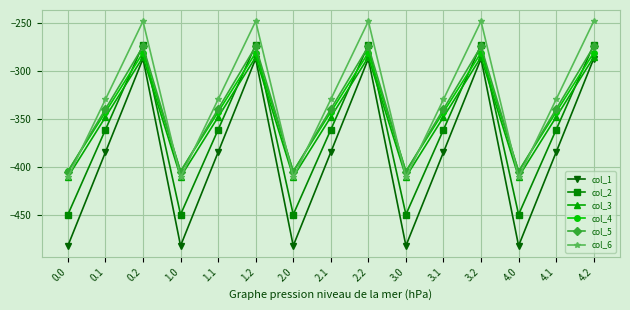

What is the sum of the col_1 values at 2.1 and 4.2?

-671.7